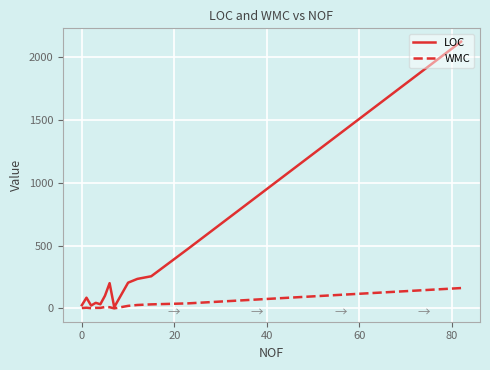

What is the maximum value for LOC?

2126.0